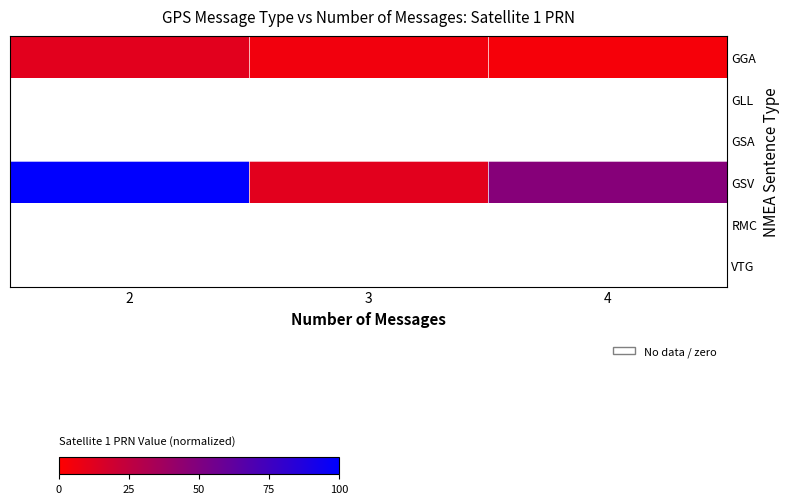

Count the number of categories in the chart.

3